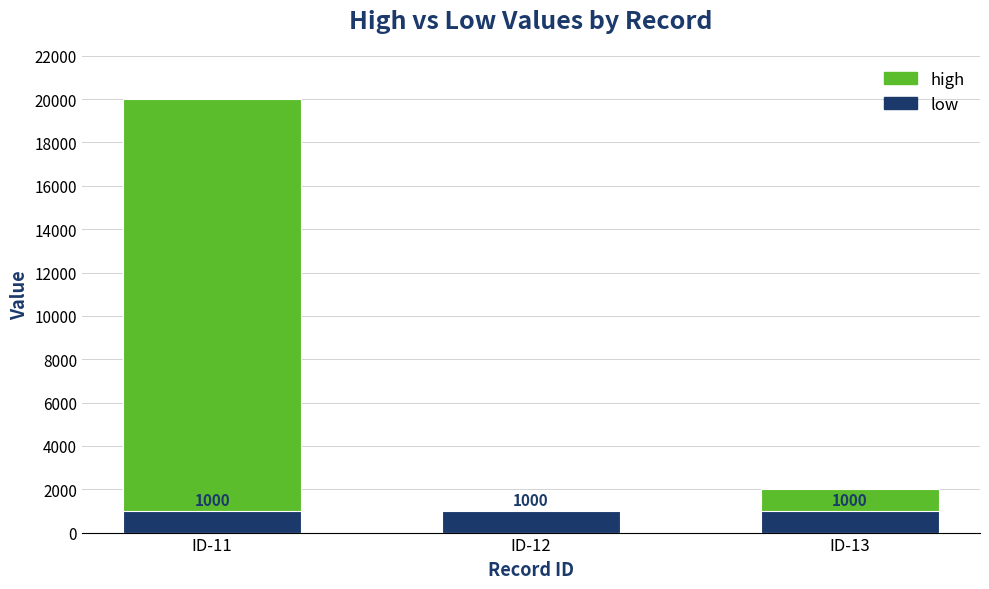

What are all the series names shown in the legend?

high, low